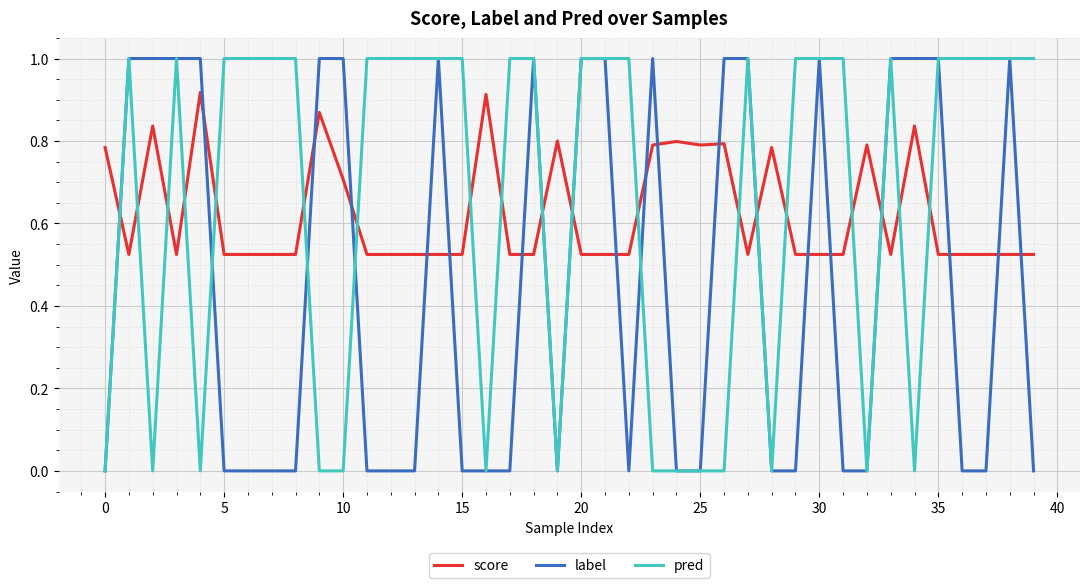

What is the maximum value for pred?

1.0